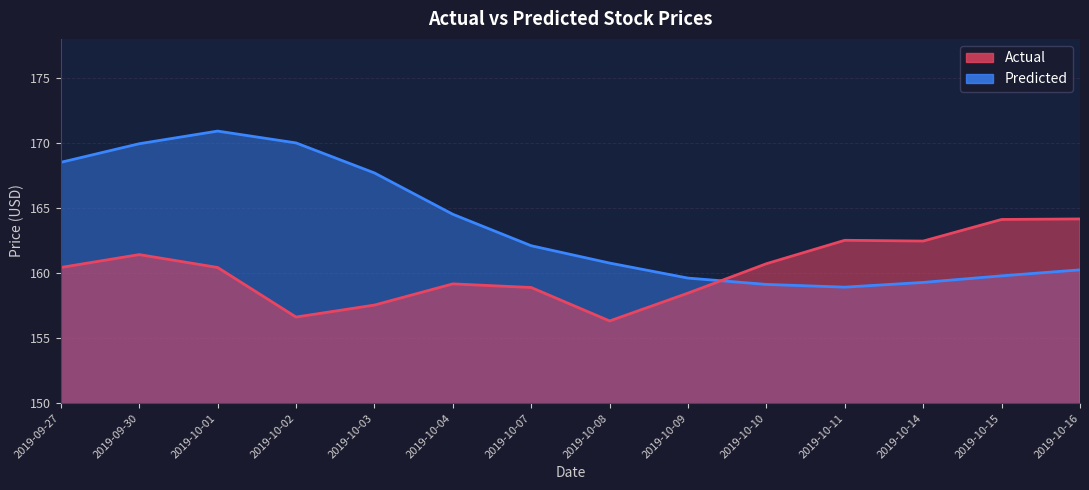

How many interior local valleys does the Actual series have?

3